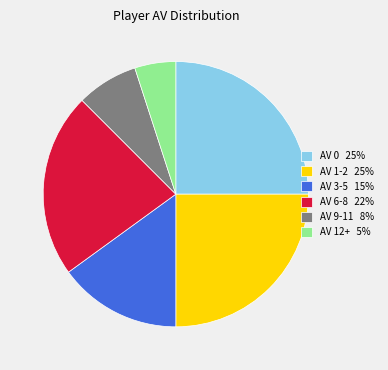

Does AV 0 25% represent more than half of the total?

No